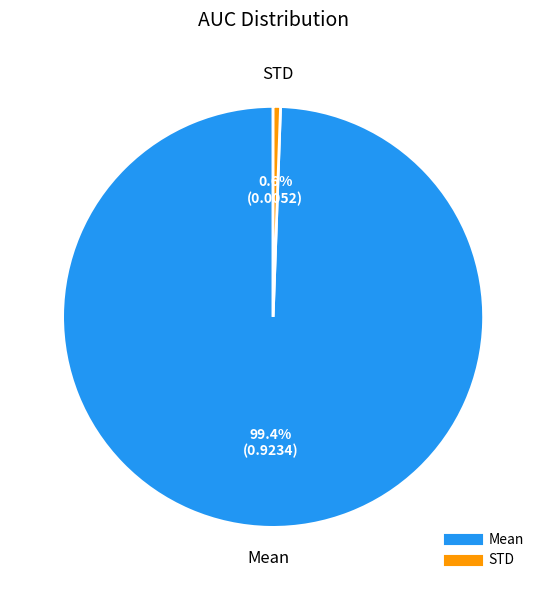

To the nearest percent, what is the combined percentage of Mean and STD?

100%